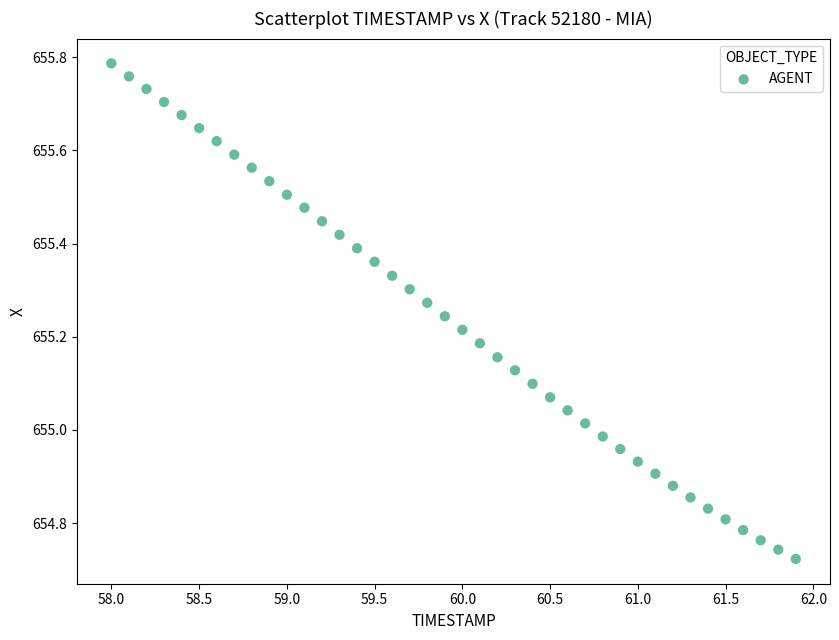

What is the range of X values (max minus min)?

3.9